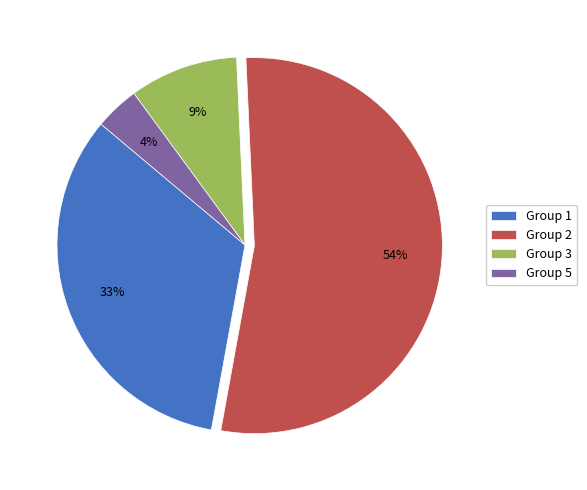

What is the largest slice in the pie chart?

Group 2